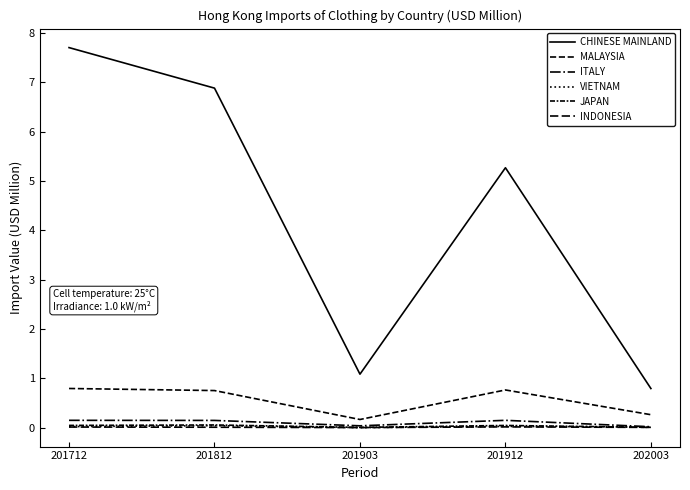

Count the number of data series in this chart.

6